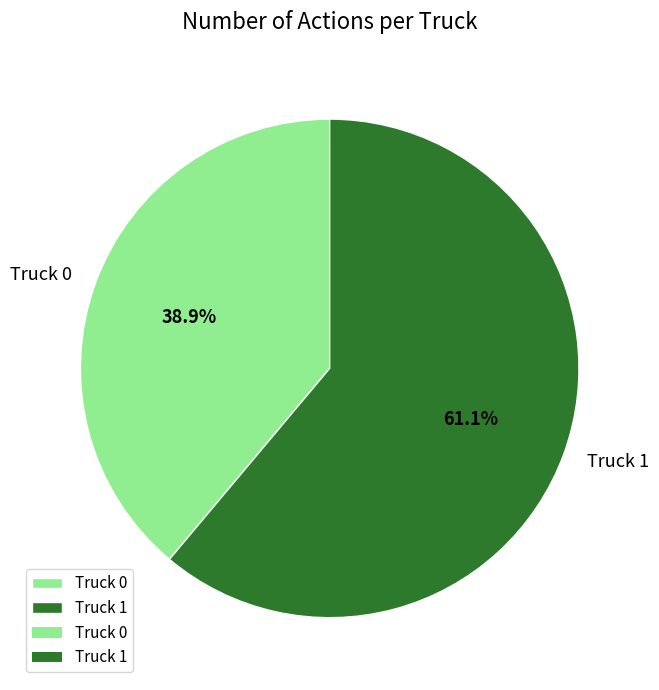

What percentage is the Truck 0 slice, to the nearest percent?

39%